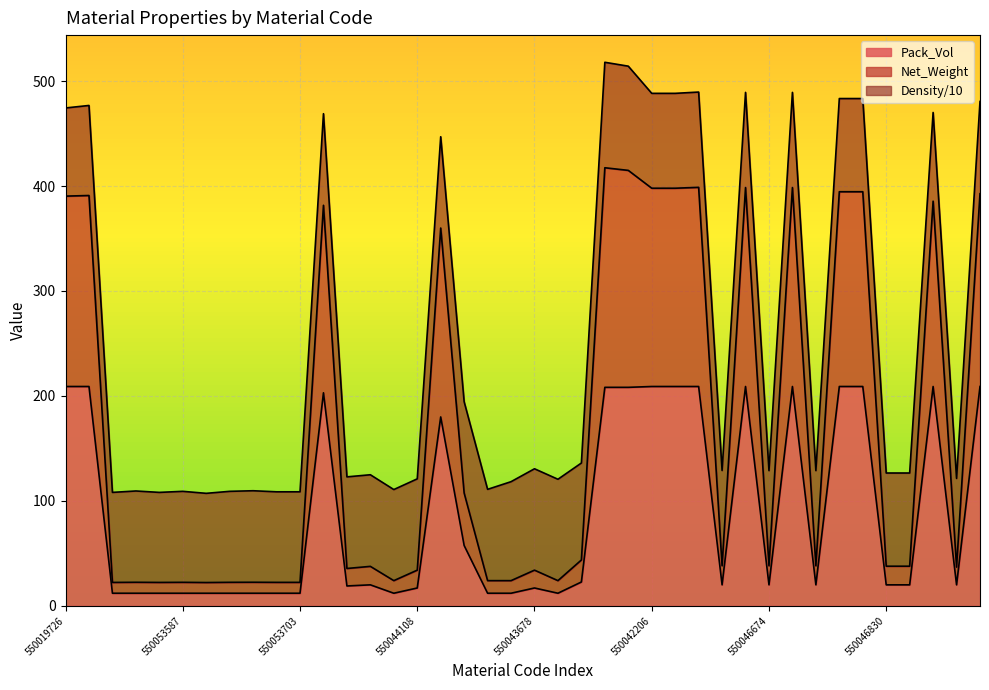

What value does the Pack_Vol series have at 550053587?

12.0